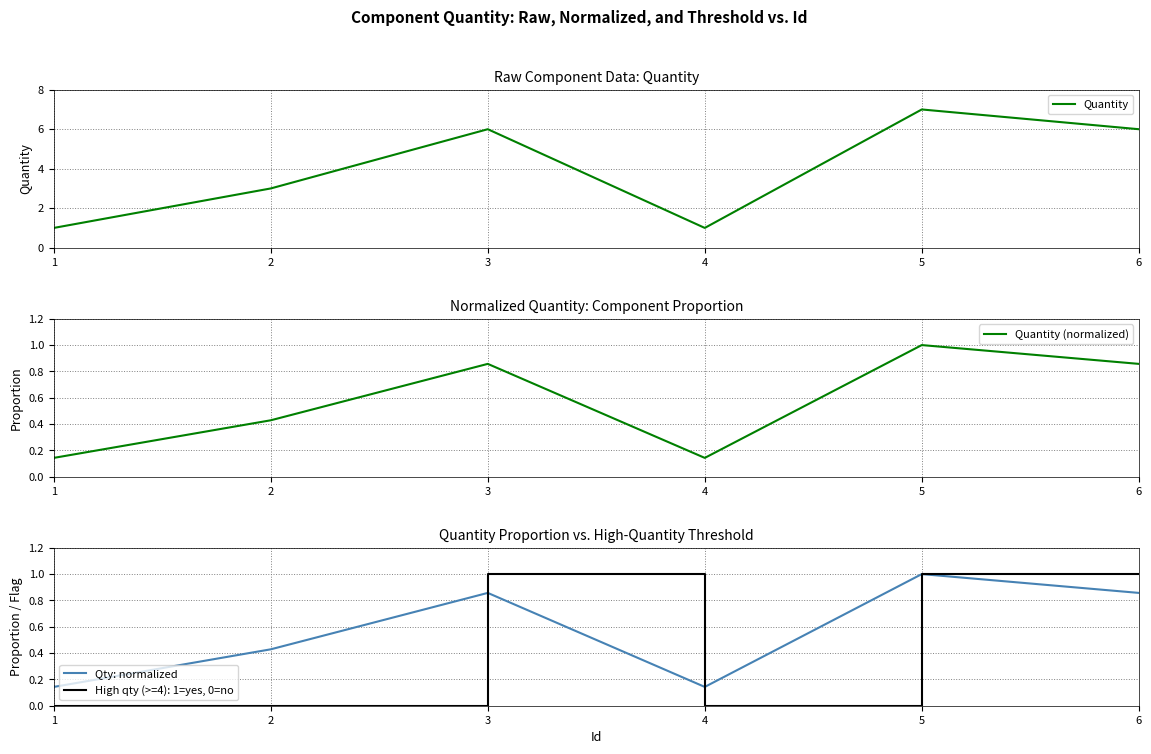

Reading left to right, extract all data points from this chart.

Quantity: 1=1.0	2=3.0	3=6.0	4=1.0	5=7.0	6=6.0
Quantity (normalized): 1=0.1	2=0.4	3=0.9	4=0.1	5=1.0	6=0.9
Qty: normalized: 1=0.1	2=0.4	3=0.9	4=0.1	5=1.0	6=0.9